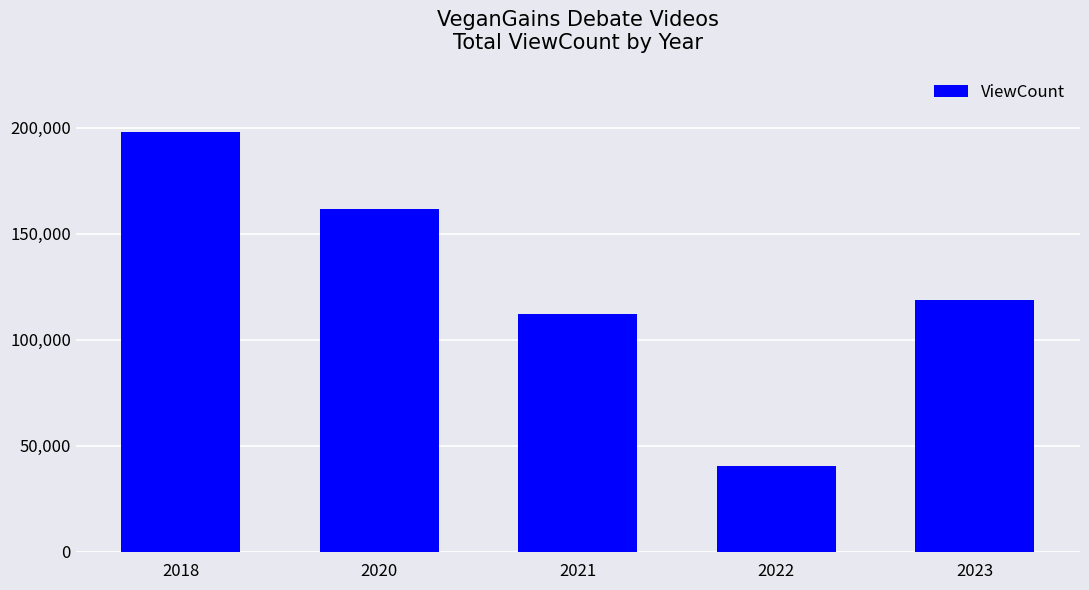

List the labels in order of value, largest first.

2018, 2020, 2023, 2021, 2022